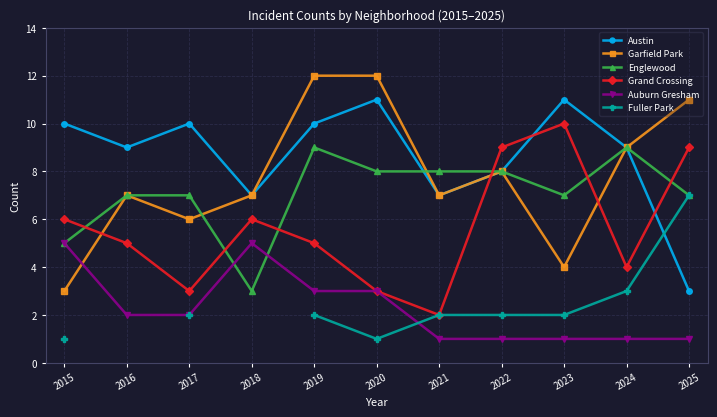

List the series in order of their peak value, lowest first.

Auburn Gresham, Fuller Park, Englewood, Grand Crossing, Austin, Garfield Park